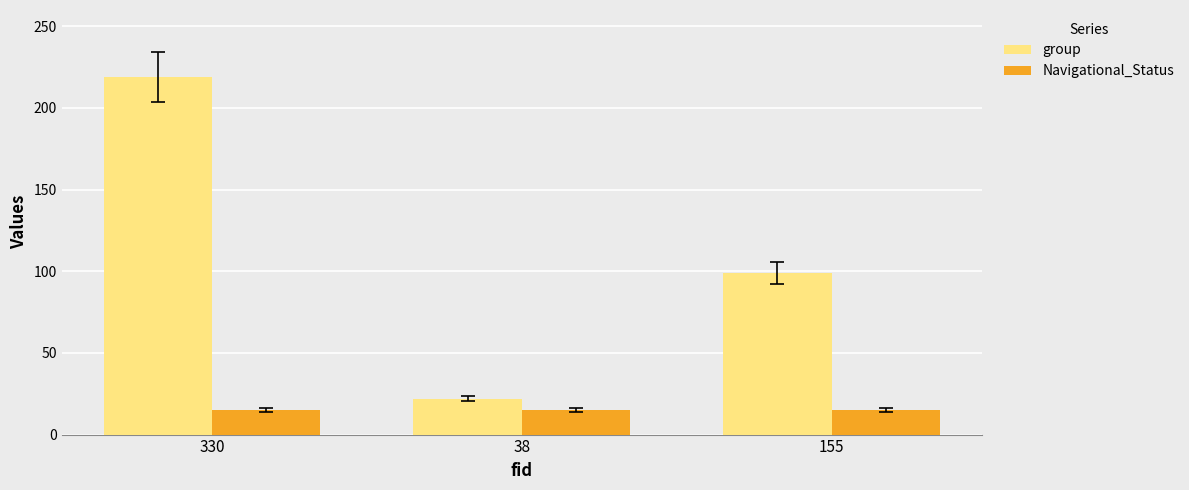

What is the minimum value shown in the chart?

15